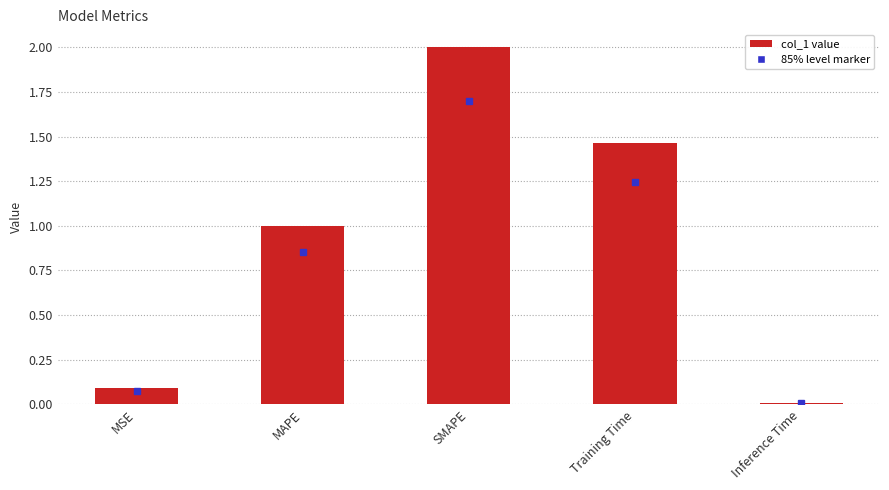

The chart shows a value of 2.5 at Training Time. True or false?

False